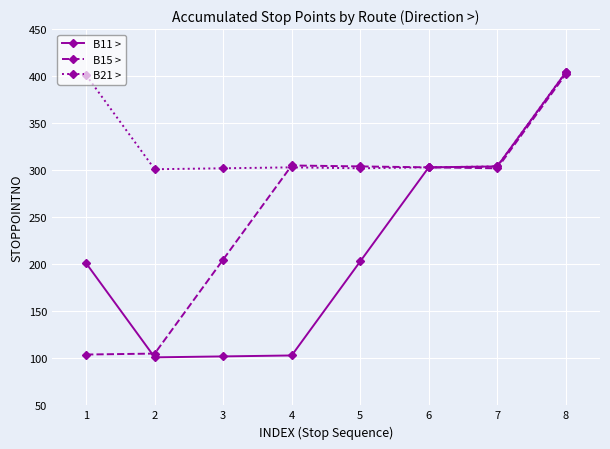

True or false: B21 > has more than 2 interior local peaks.

False